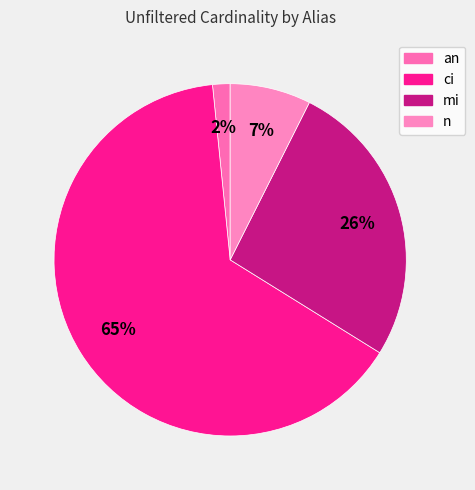

Between ci and n, which is larger?

ci